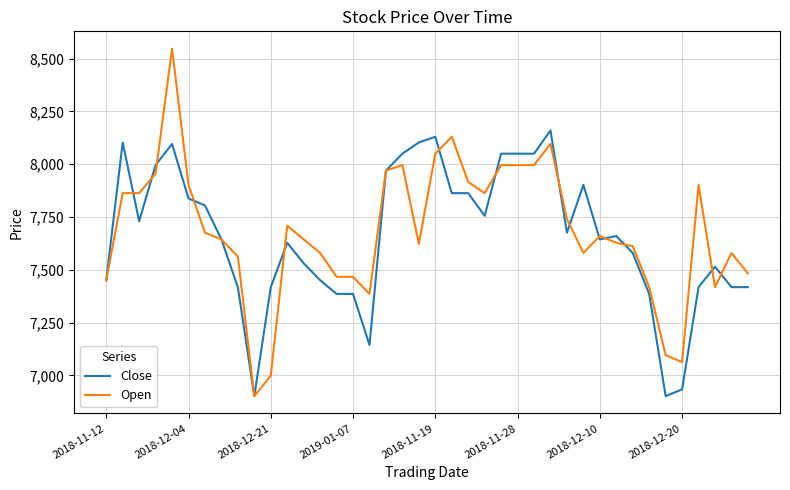

List the series in order of their overall mean, lowest first.

Close, Open